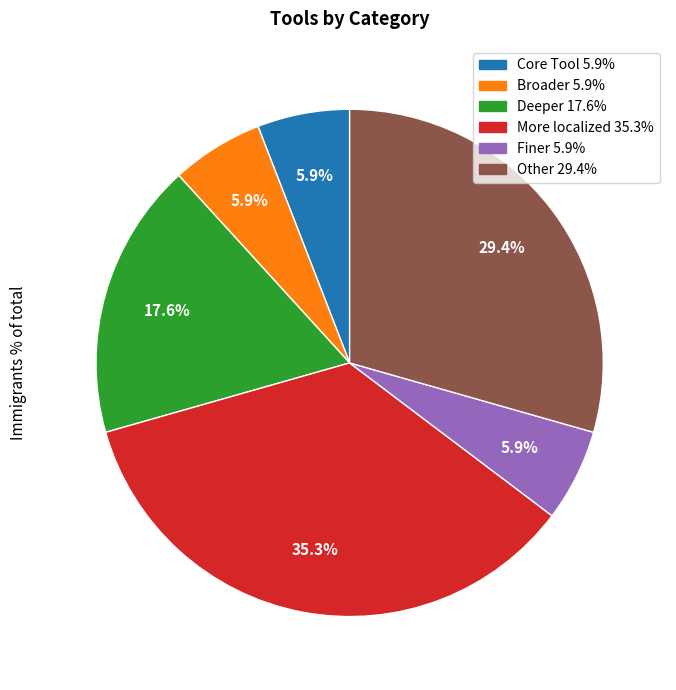

Count the number of slices in the pie.

6